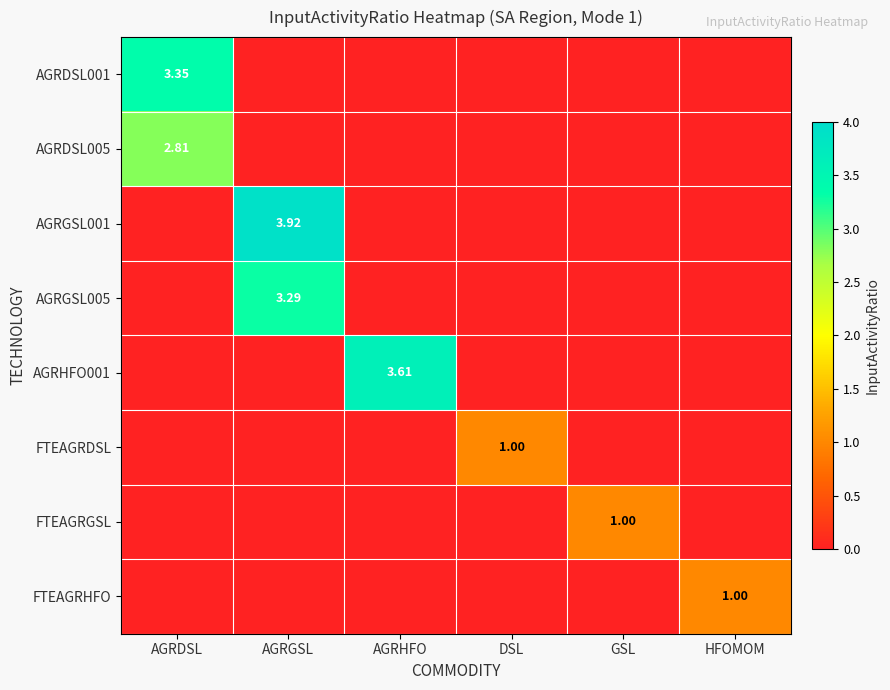

List the series in order of their peak value, lowest first.

FTEAGRDSL, FTEAGRGSL, FTEAGRHFO, AGRDSL005, AGRGSL005, AGRDSL001, AGRHFO001, AGRGSL001